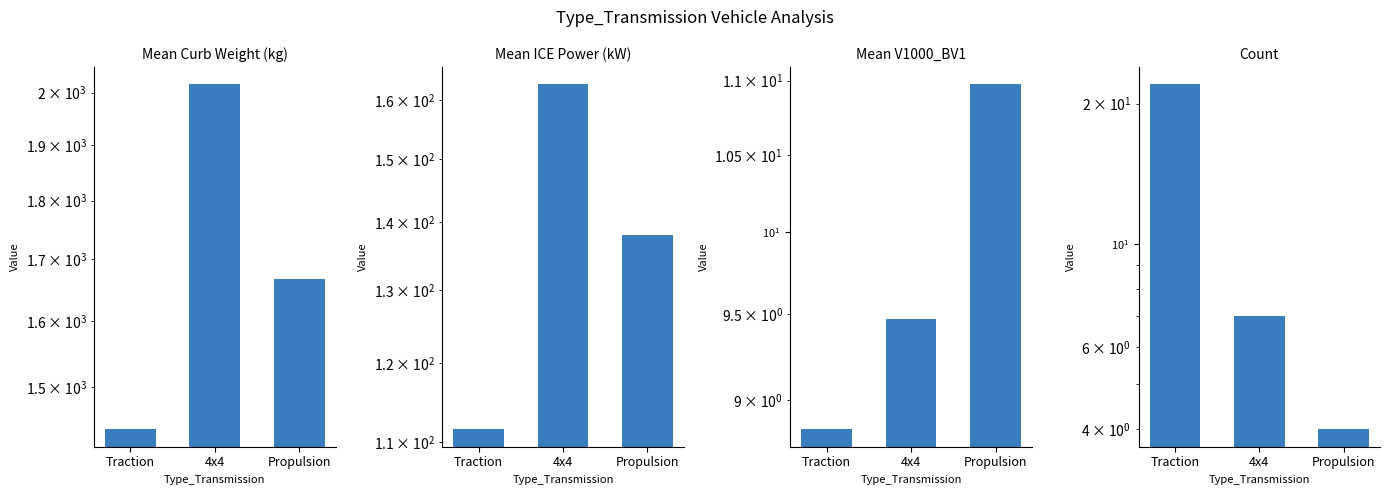

Which series has the largest total across all categories?

Mean Curb Weight (kg)